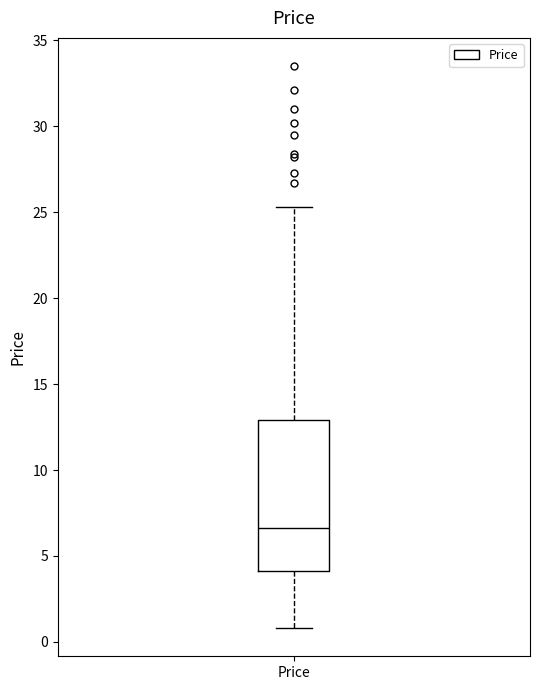

Transcribe this box plot: give where the median line is, the range the box spans, and where the two whiskers end, as read against the y-axis. The values are not printed on the chart, so give them approximately, as read against the axis.

median 6.5, box 4.0 to 13.0, whiskers 1.0 to 25.5